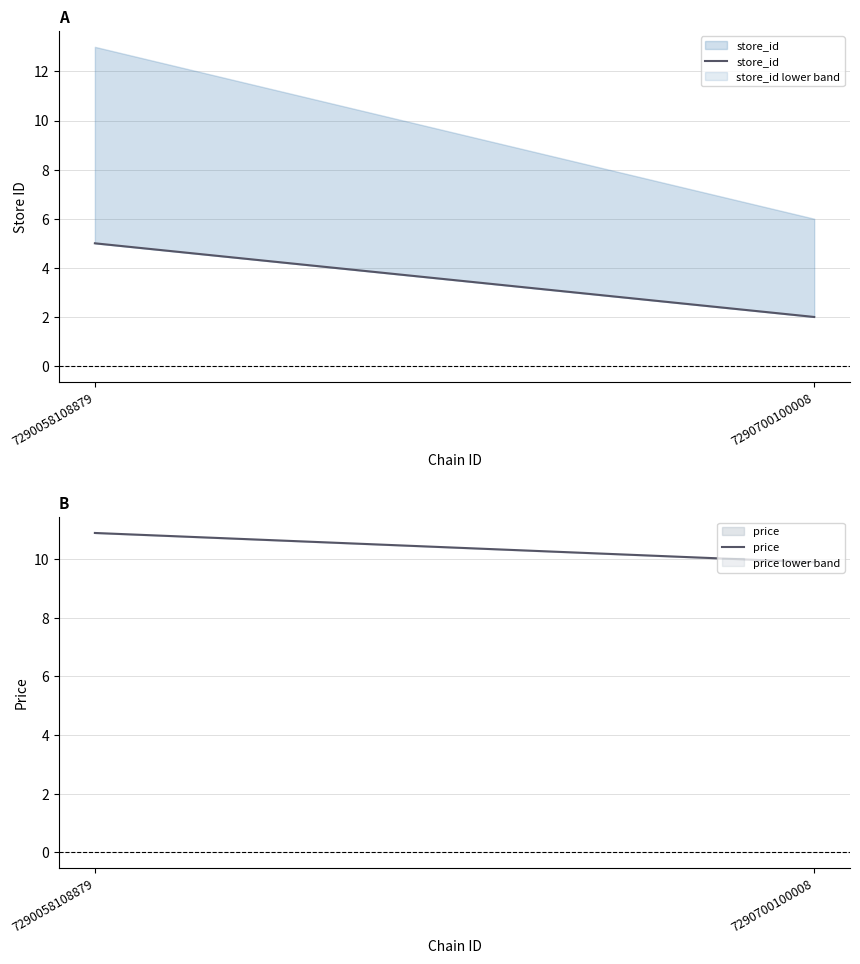

Which has a higher value, 7290058108879 or 7290700100008?

7290058108879